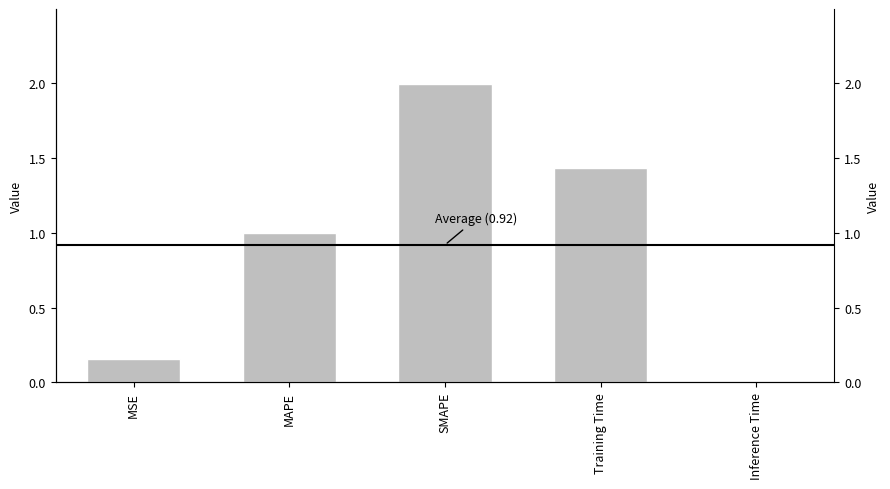

What position from the left is Inference Time?

5